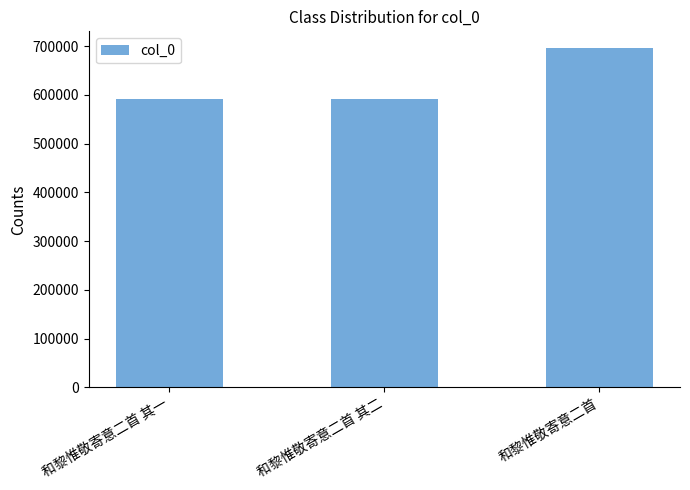

What is the label of the 1st bar from the right?

和黎惟敬寄意二首